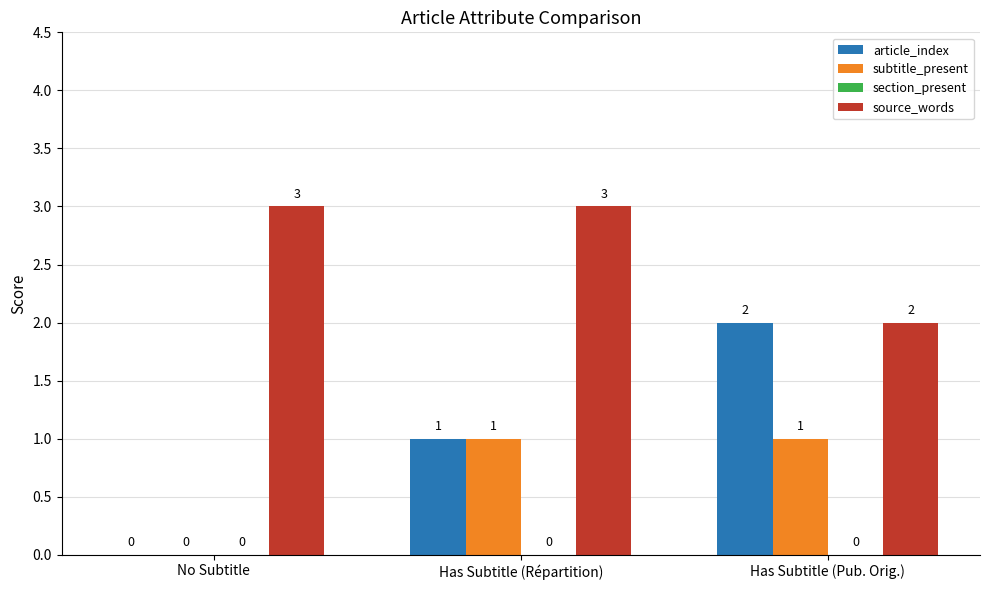

Between No Subtitle and Has Subtitle (Pub. Orig.), which series saw the biggest shift?

article_index